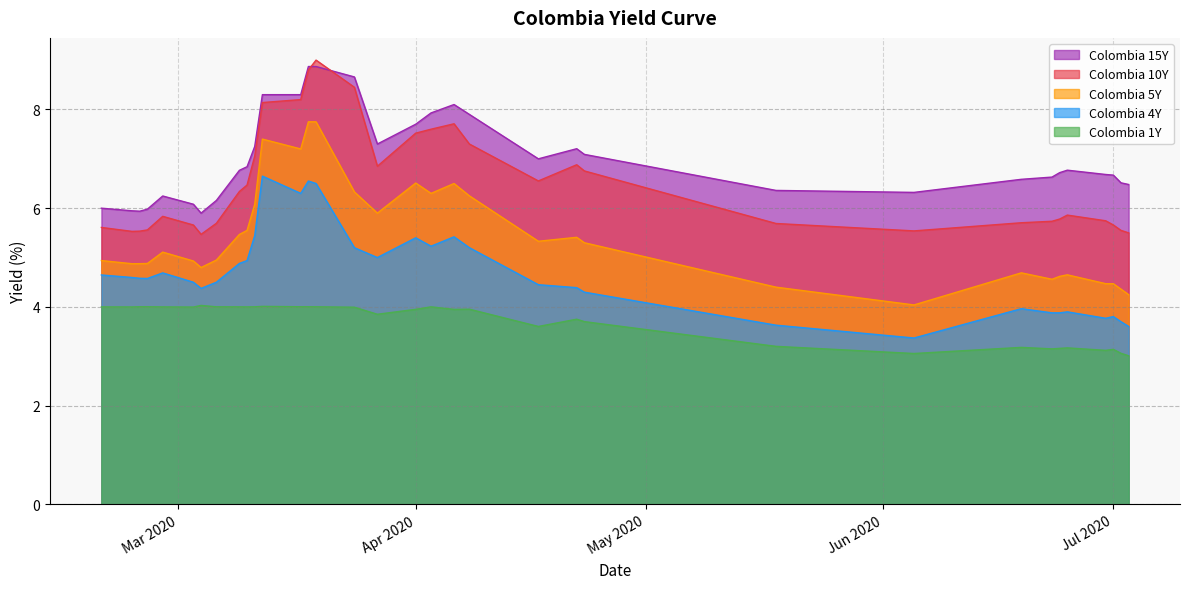

True or false: Colombia 15Y and Colombia 5Y cross at least once.

False